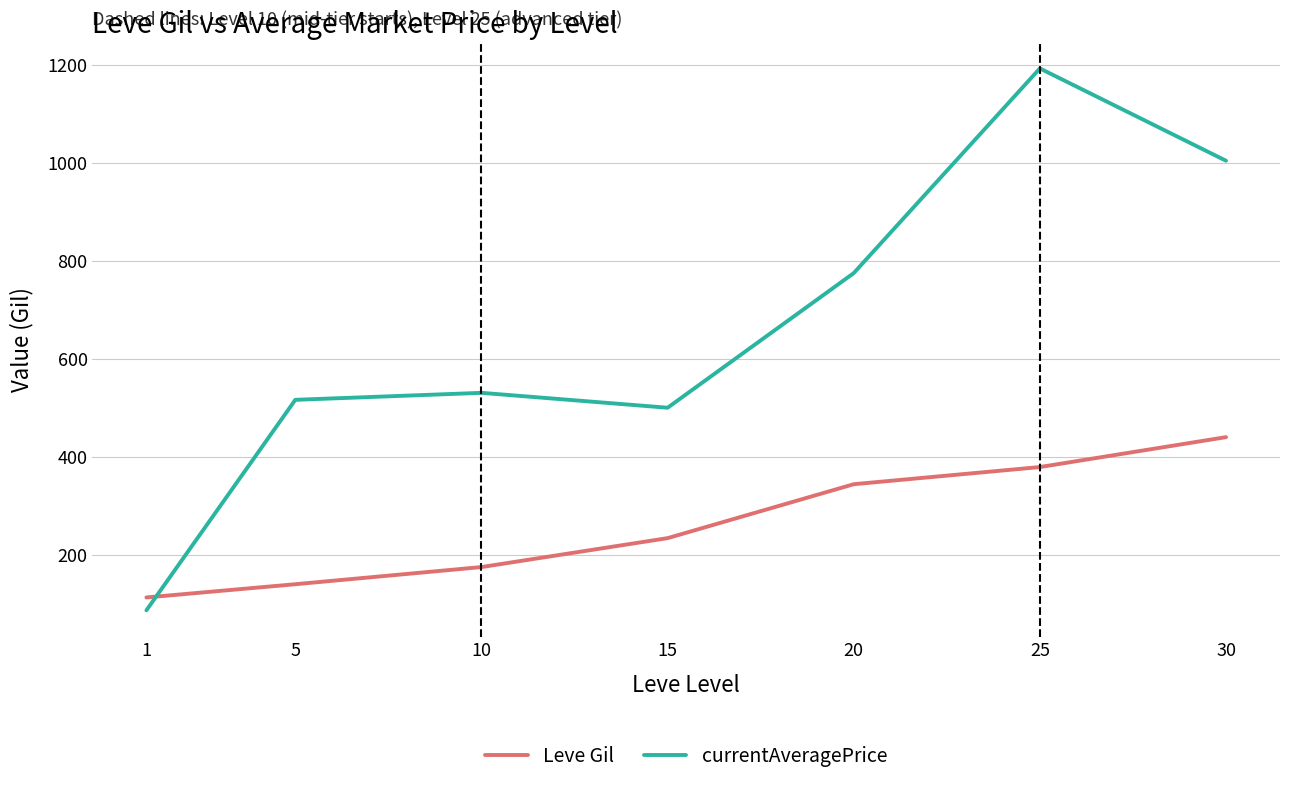

True or false: Leve Gil has a value of 440.0 at 30.

True